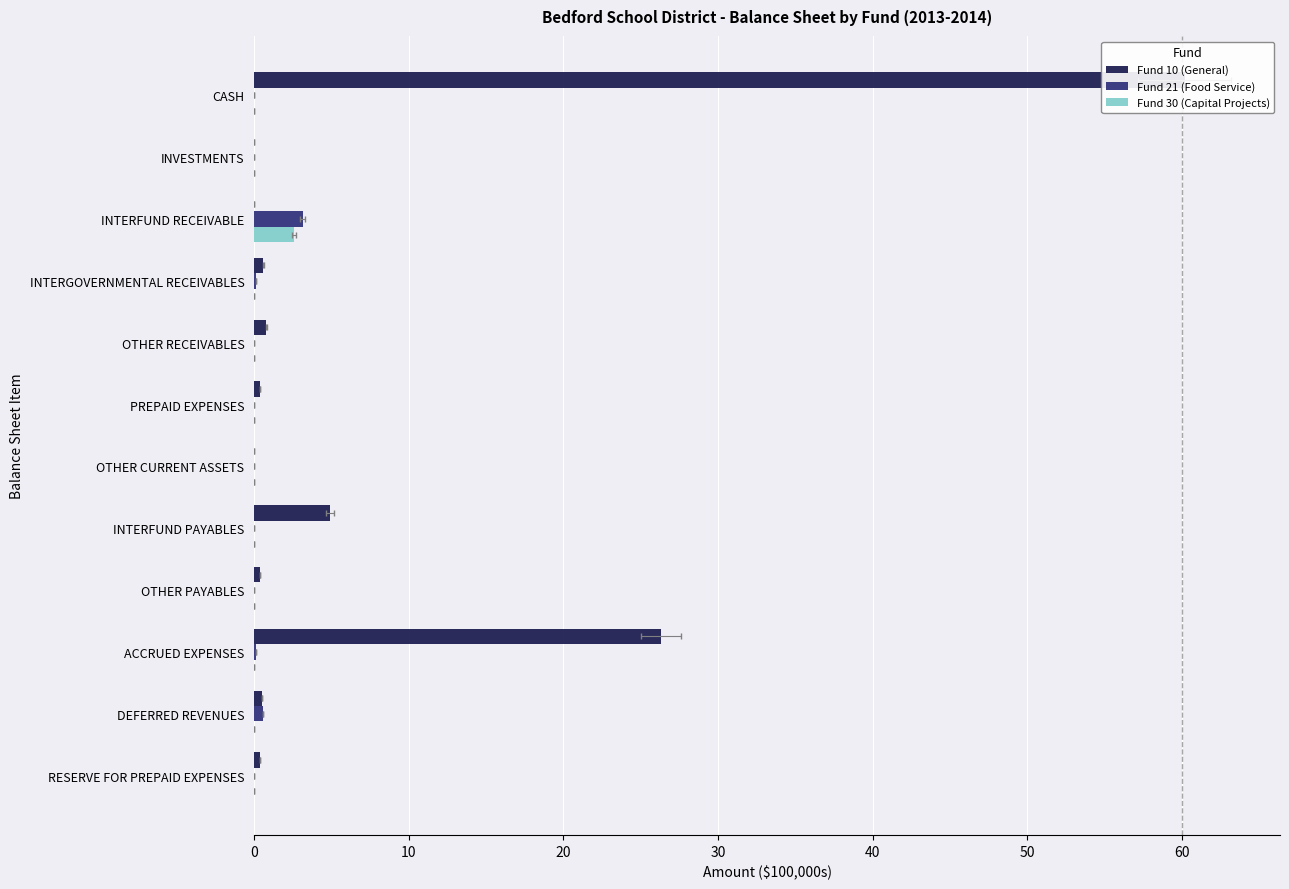

What is the highest value of the Fund 30 (Capital Projects) series?

2.6